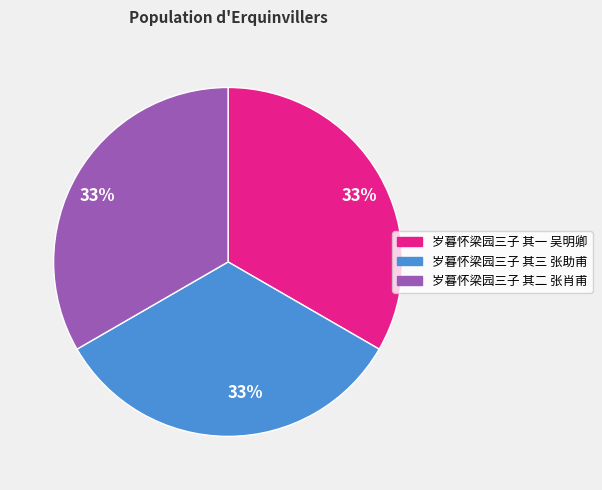

Is it true that 岁暮怀梁园三子 其三 张助甫 is 33% of the pie?

True